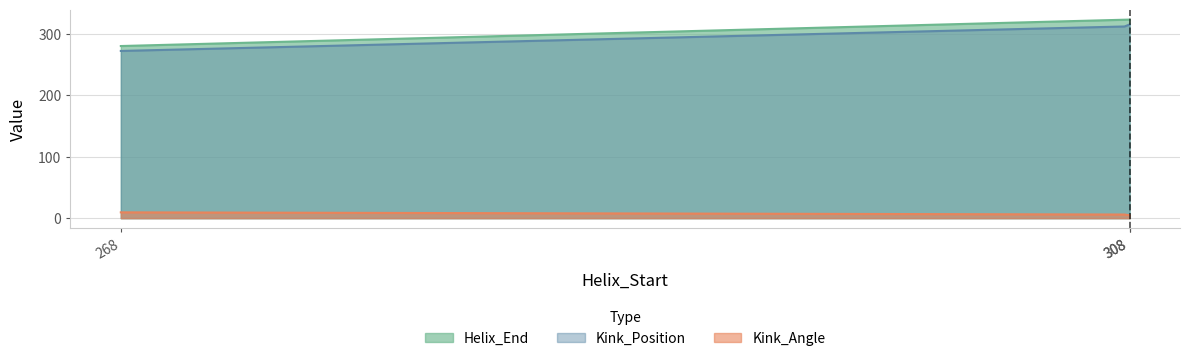

True or false: Kink_Position has a value of 315.0 at 308.

True